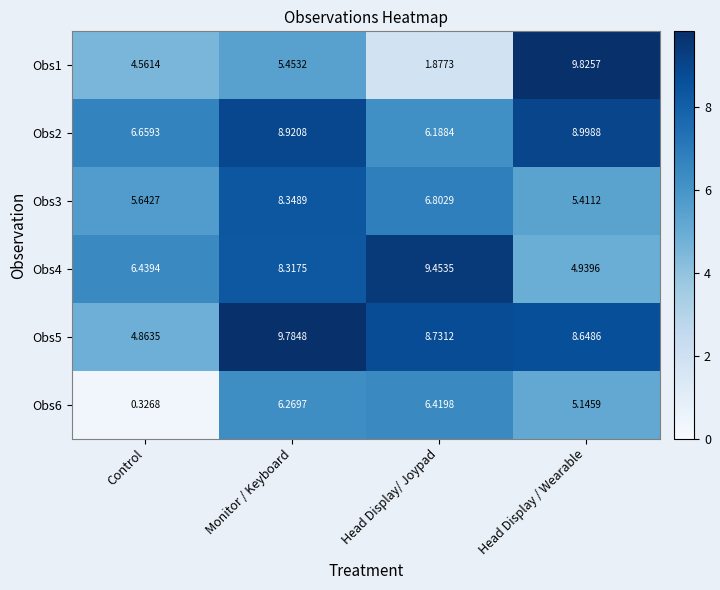

How many series are shown in this chart?

6